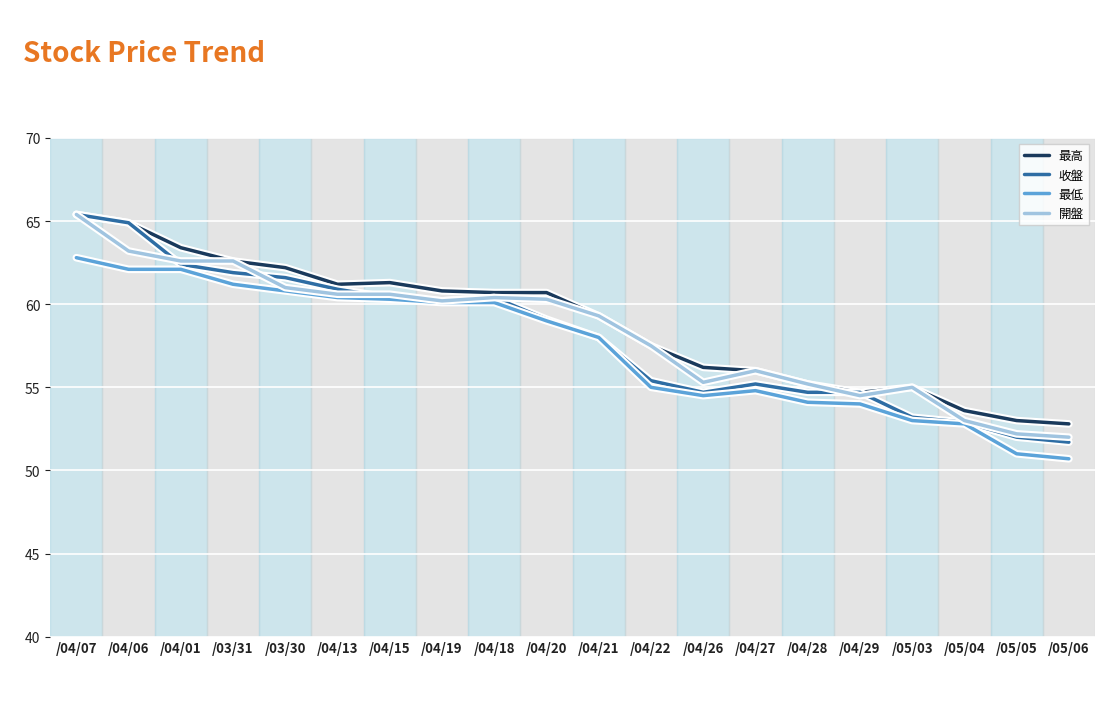

True or false: 最低 and 最高 cross at least once.

False